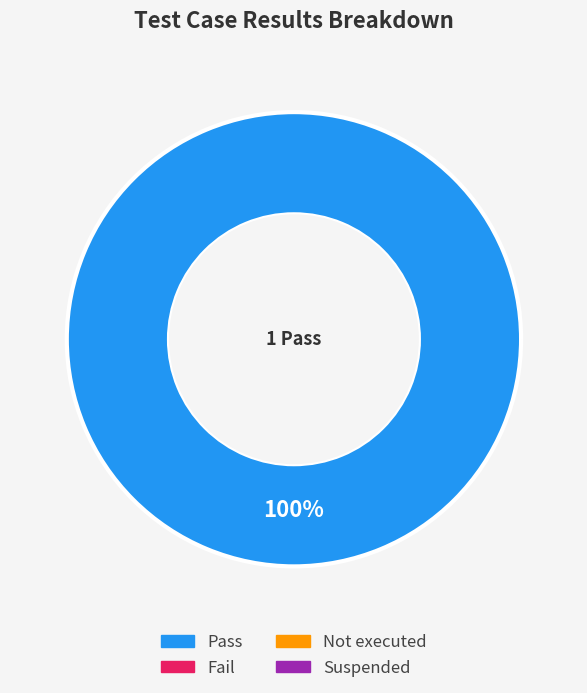

How many segments does this pie chart have?

1